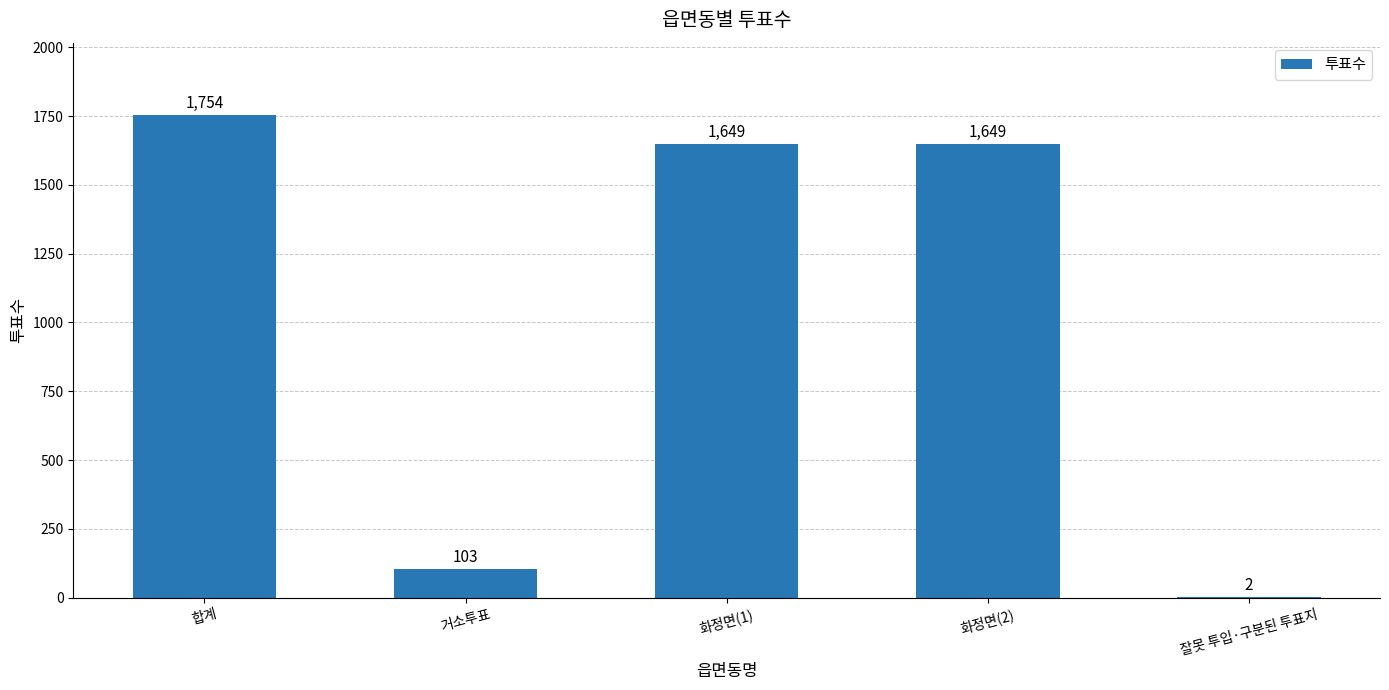

The value at 합계 is 1754. True or false?

True